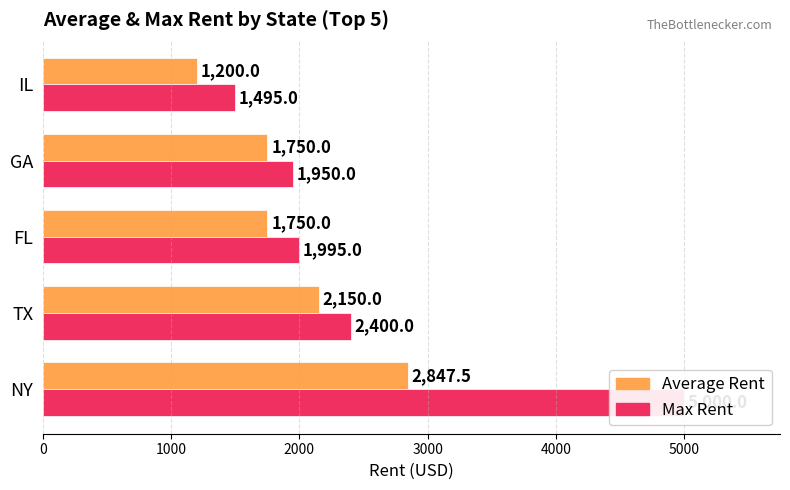

Which series has the largest total across all categories?

Max Rent